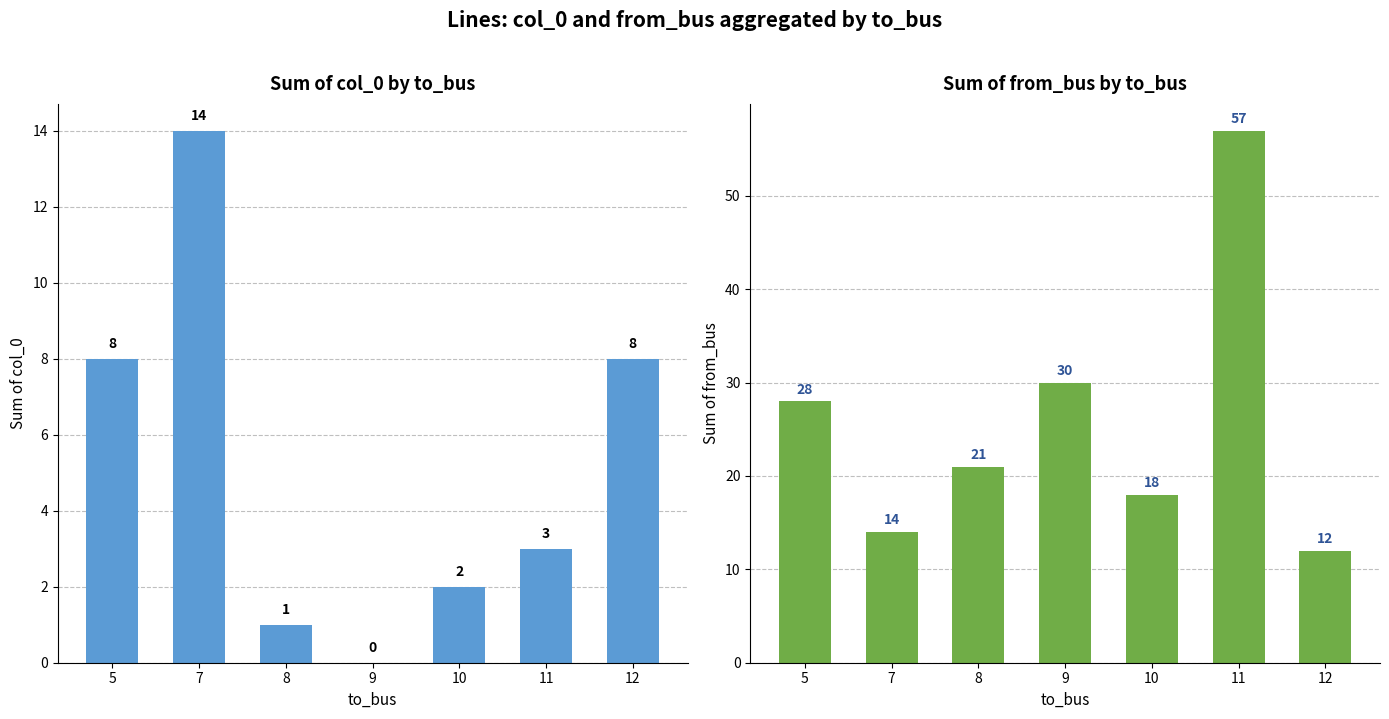

Rank the series by their maximum value, from lowest to highest.

col_0, from_bus